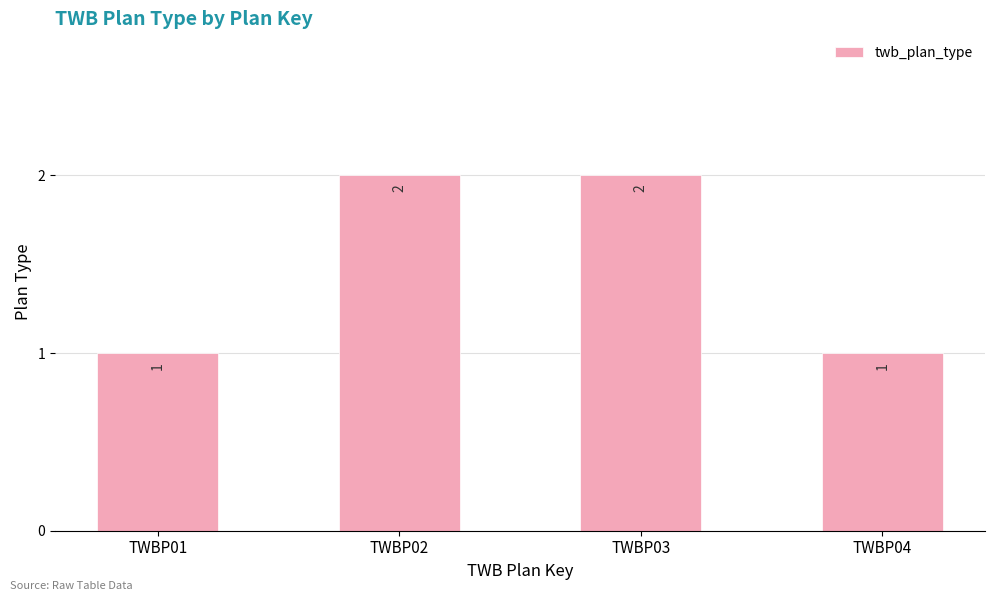

What is the ratio of the value at TWBP03 to the value at TWBP02?

1.0